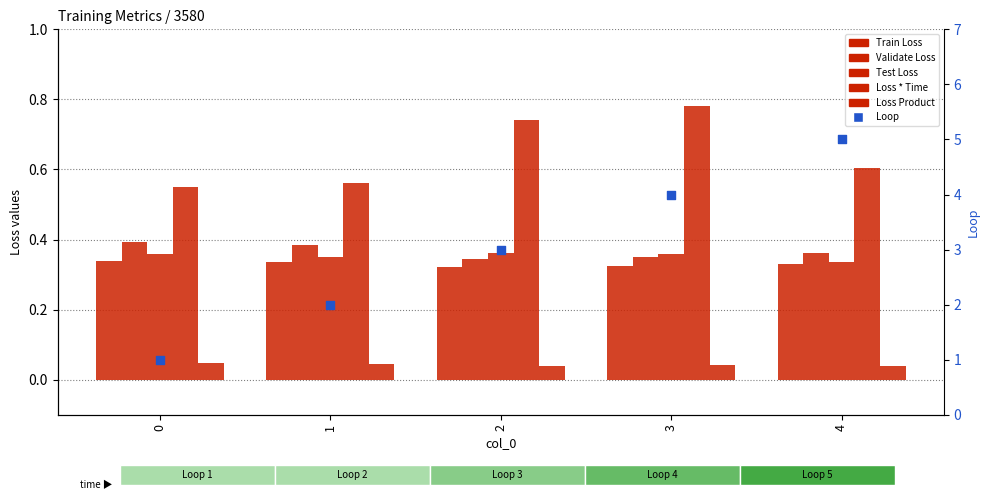

At how many categories does at least one series exceed 3?

2